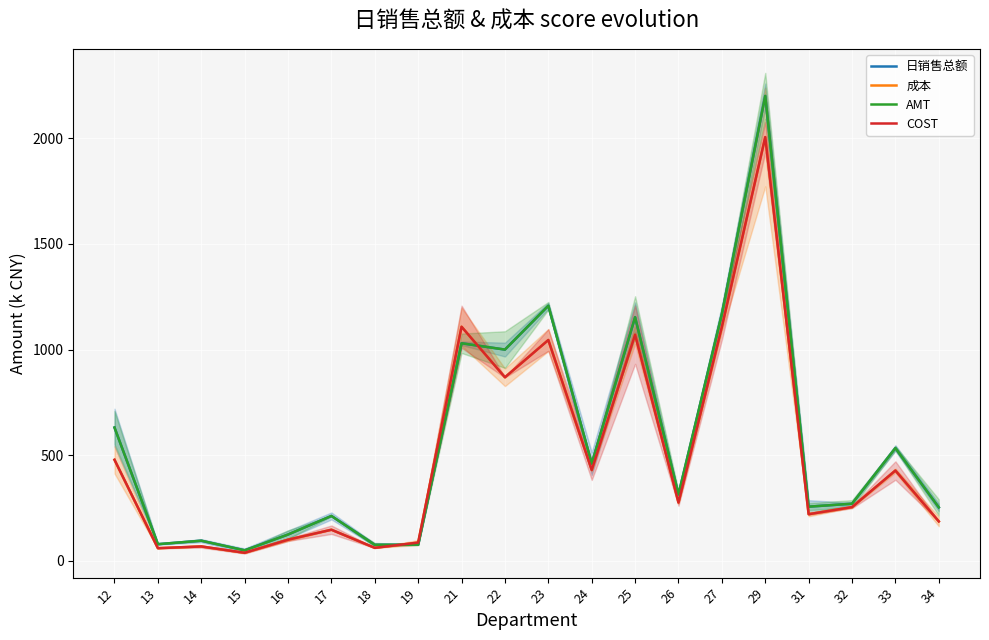

True or false: COST has a value of 24.4 at 18.

False